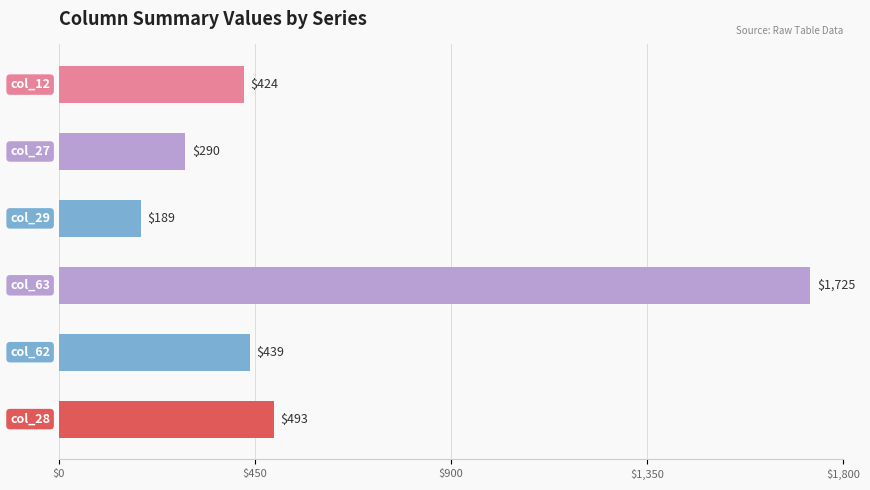

What is the difference between the second highest and minimum values?

304